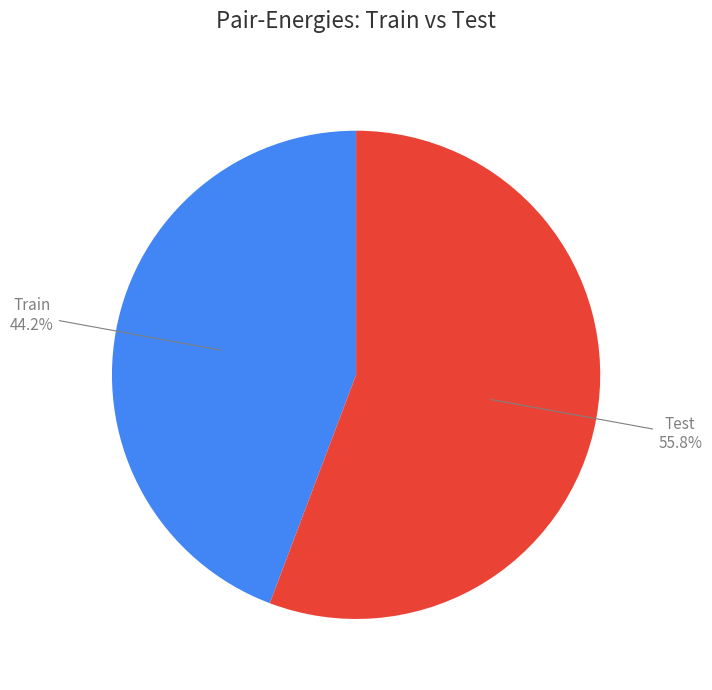

To the nearest percent, what is the difference between the largest and smallest slice percentages?

12%